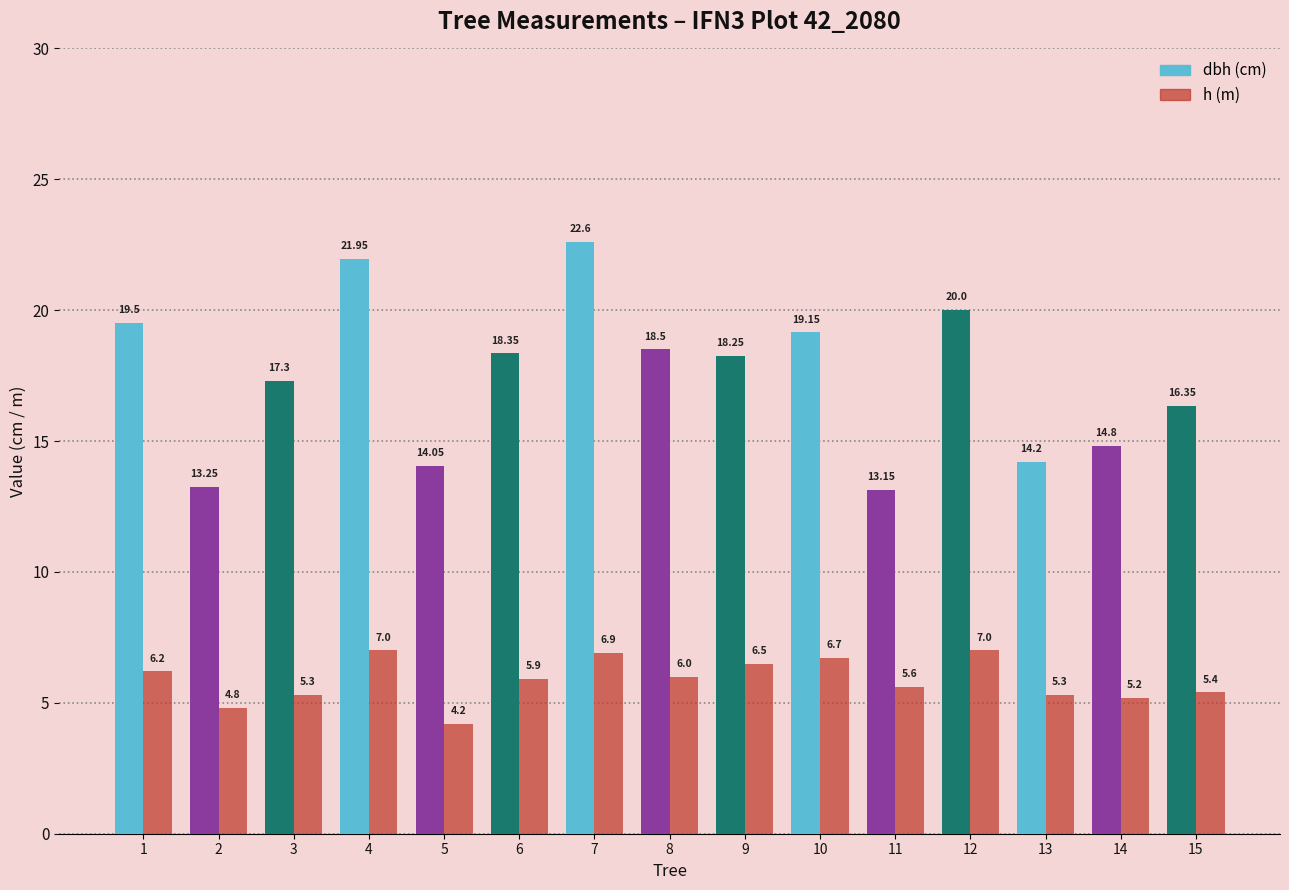

What is the difference between the highest and lowest values at 3?

12.0